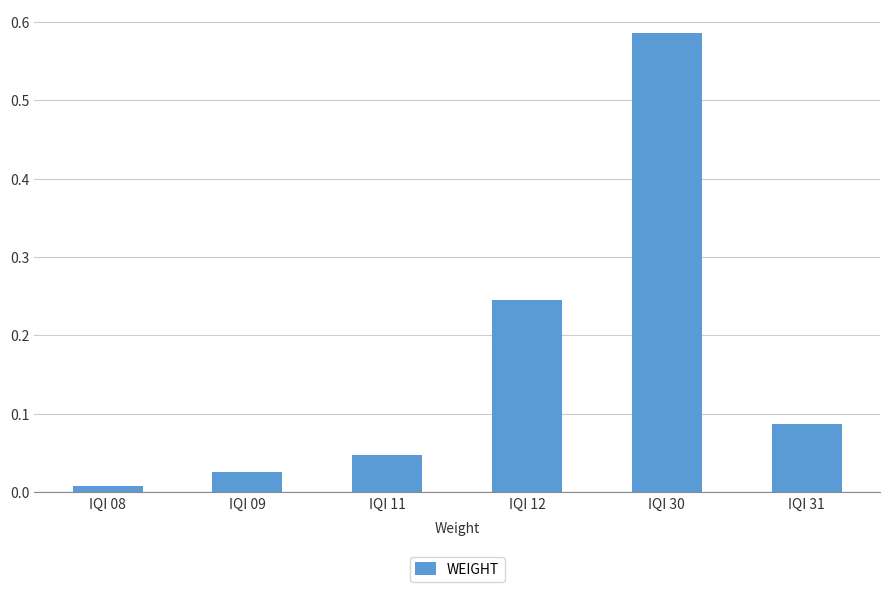

Are the bars grouped side by side (vs. stacked)?

No